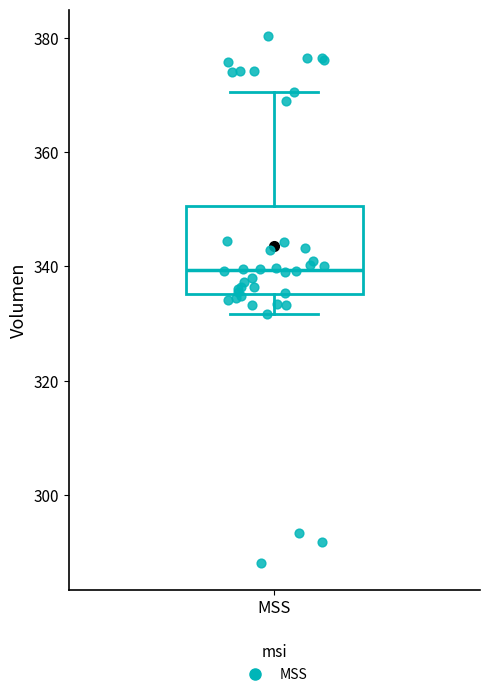

Read this box plot against the y-axis: the position of the median line, the range covered by the box, and the ends of both whiskers. The values are not printed on the chart, so give them approximately, as read against the axis.

median 340, box 336 to 350, whiskers 332 to 370